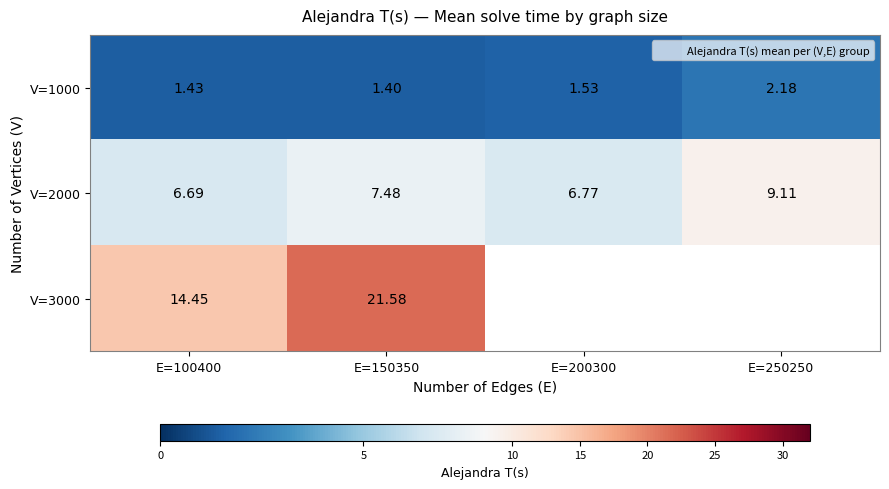

What is the spread (max minus min) of values at E=250250?

6.9